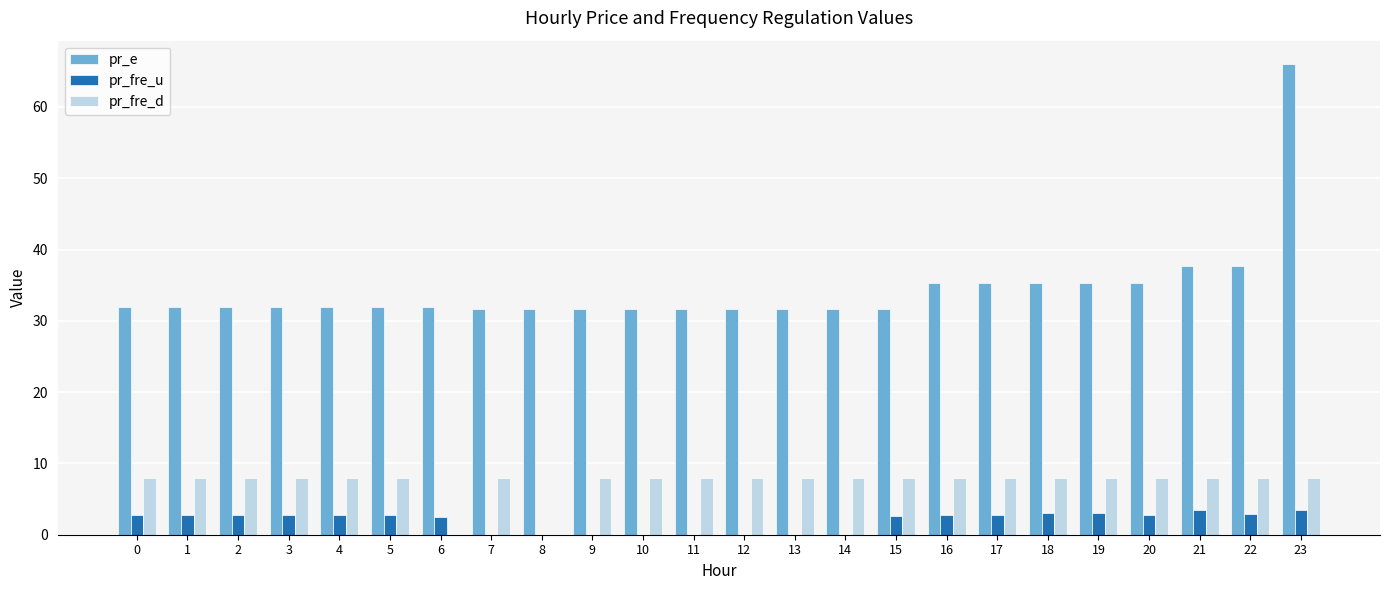

What is the sum of the pr_fre_d values at 13 and 11?

16.0